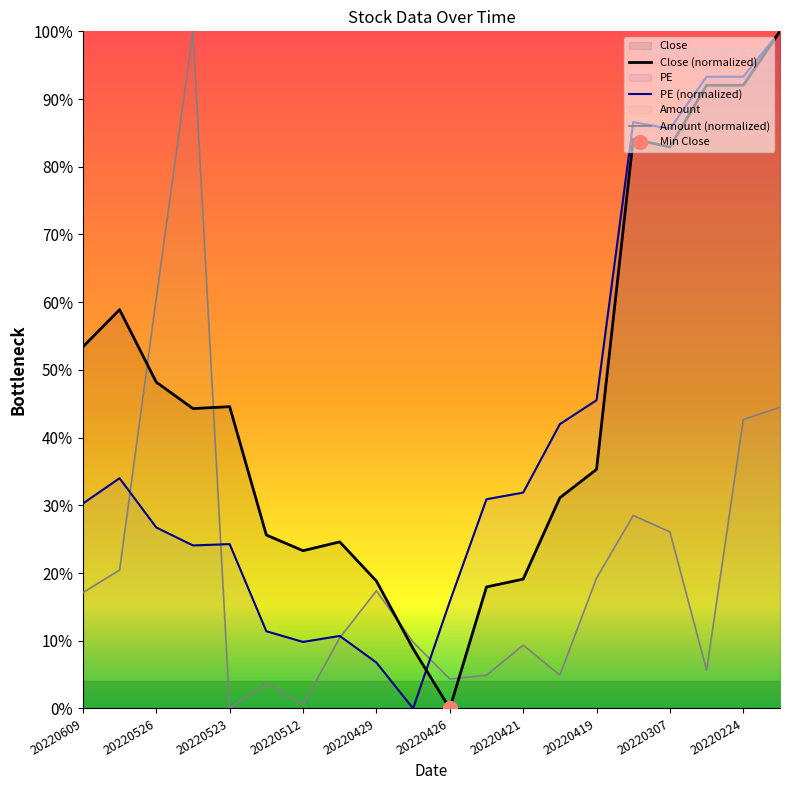

Is the value of Close (normalized) at 20220512 greater than the value of PE (normalized) at 20220419?

No